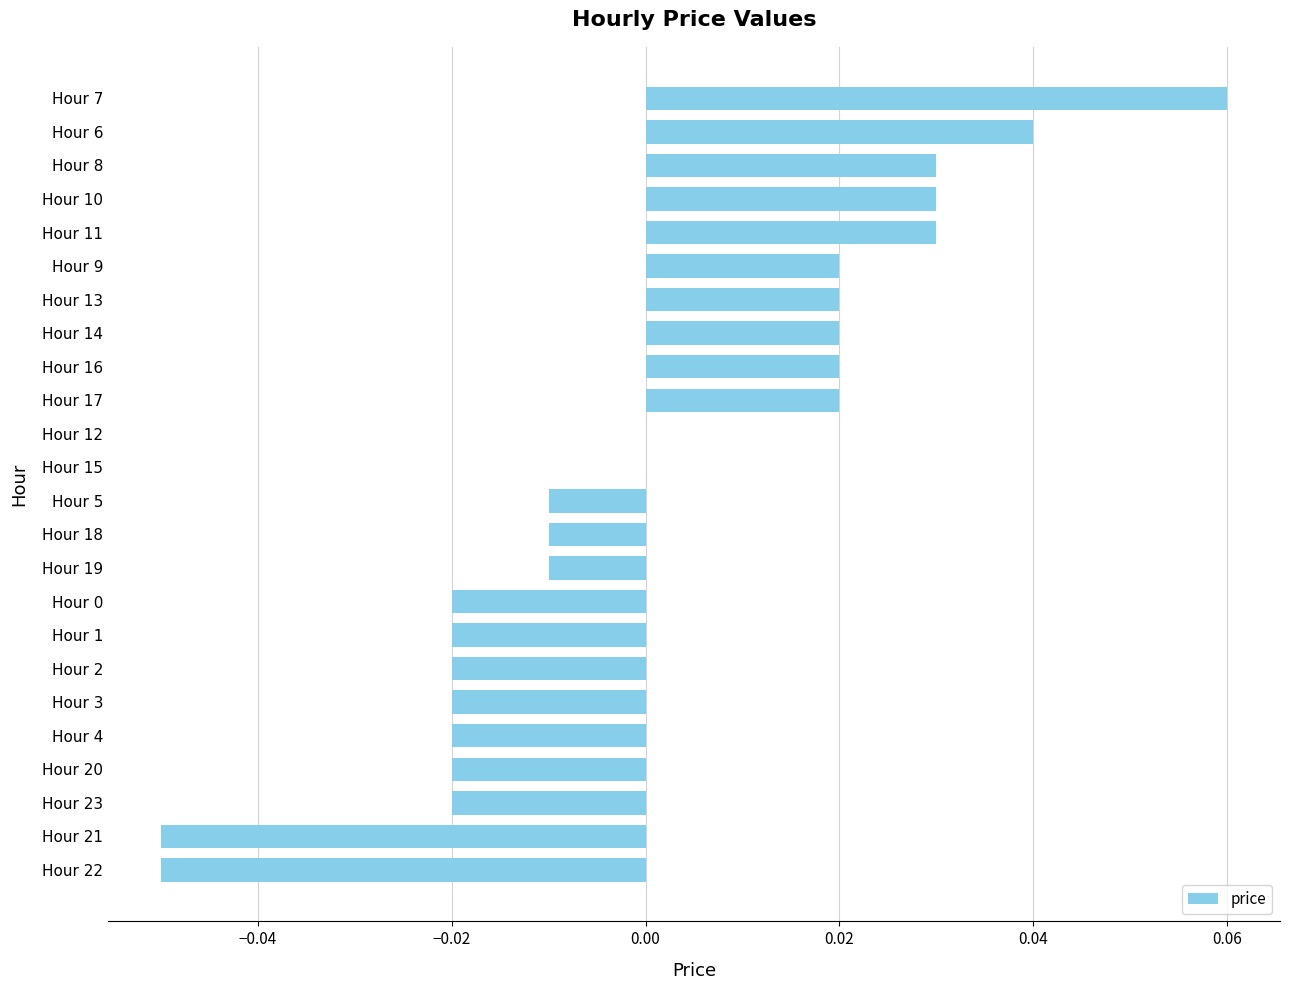

Which category has the highest value across all series?

Hour 7